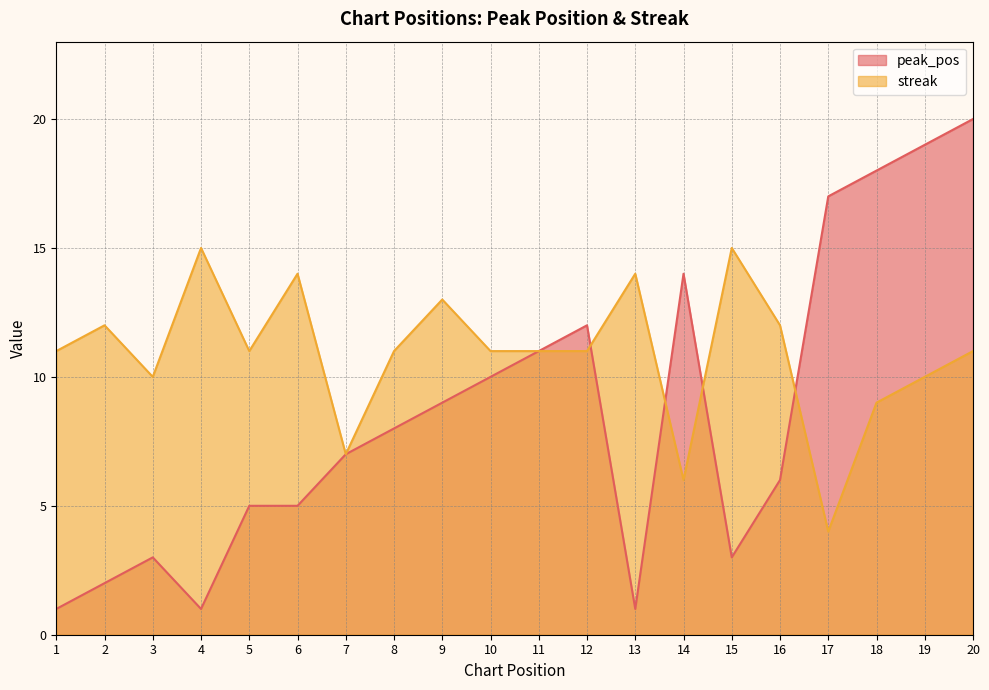

What is the lowest value of the streak series?

4